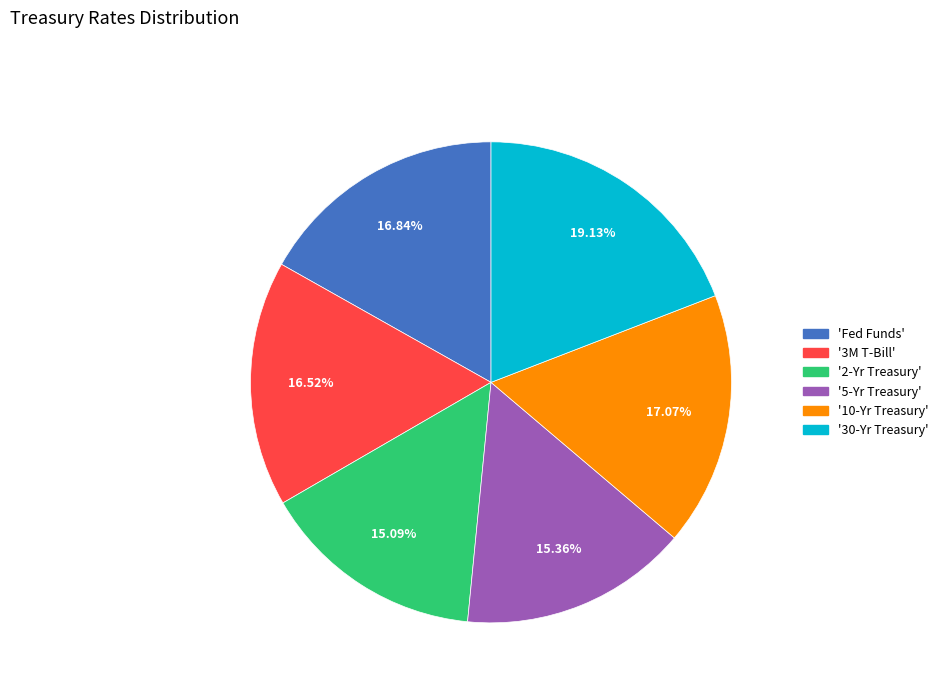

Is there any slice that represents more than half of the pie?

No